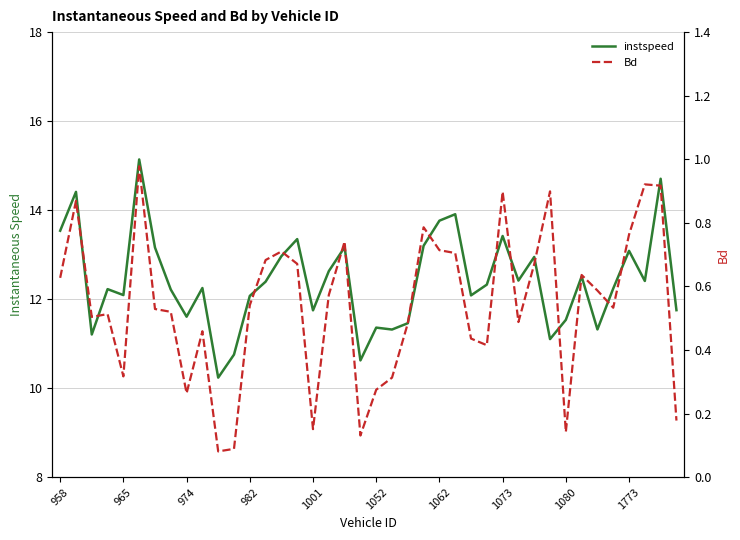

What is the sum of the Bd values at 11 and 14?

0.8